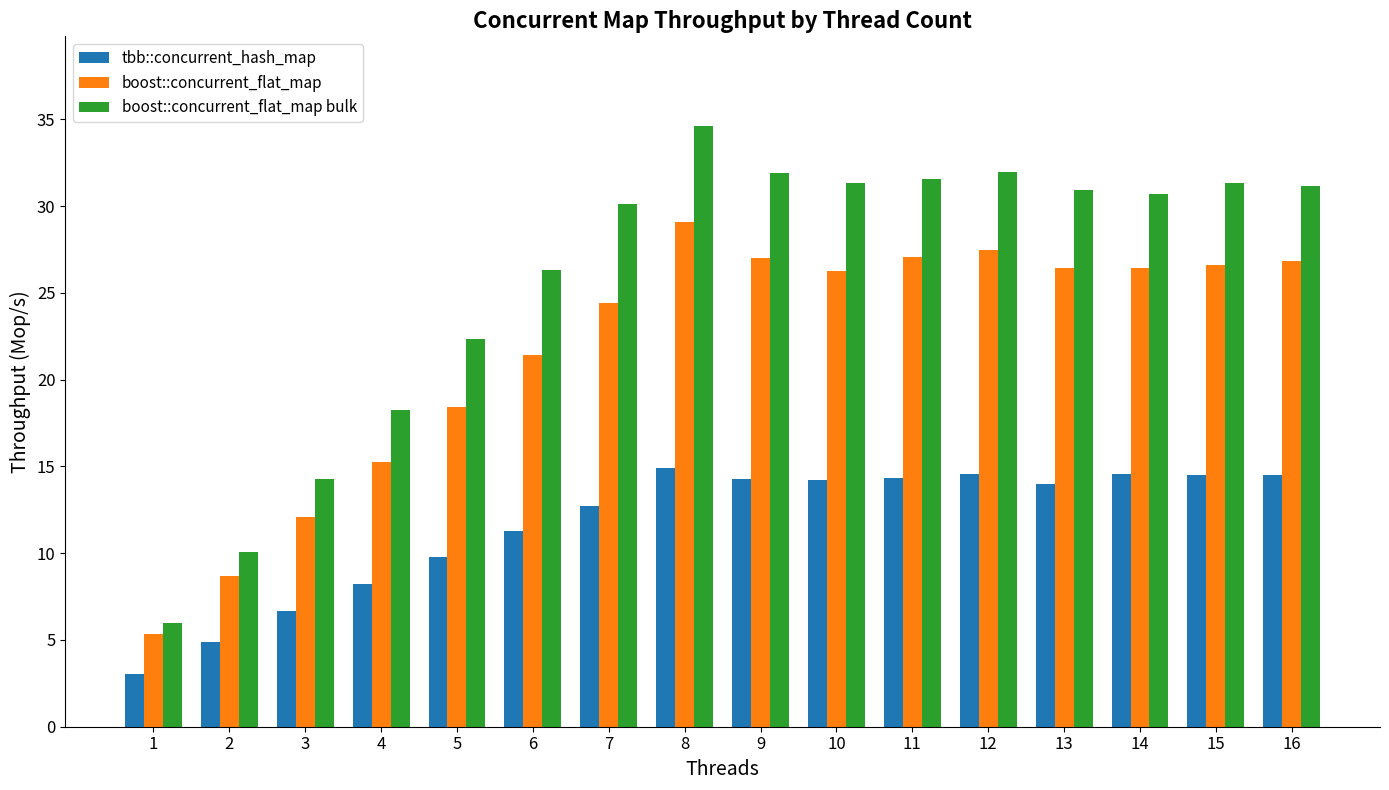

The value of boost::concurrent_flat_map bulk at 14 is 30.7. True or false?

True